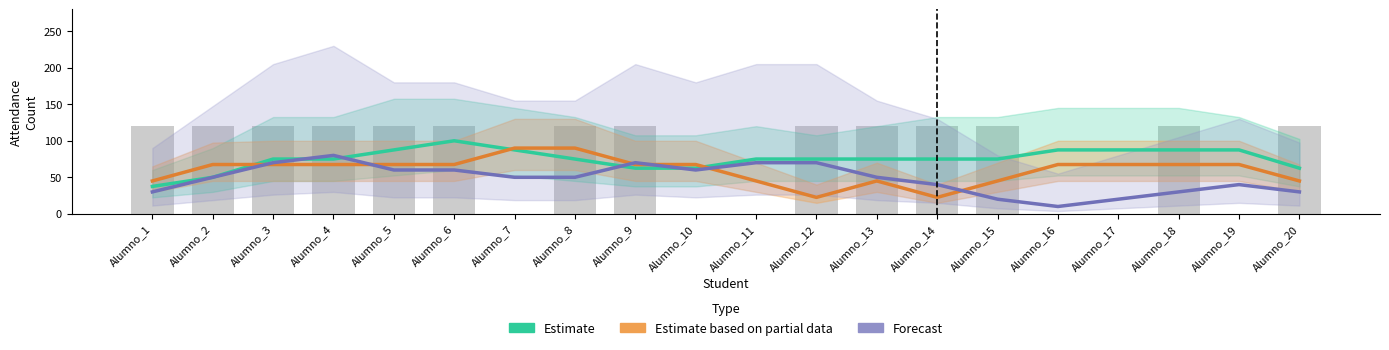

What is the difference between the Estimate values at Alumno_3 and Alumno_1?

37.5